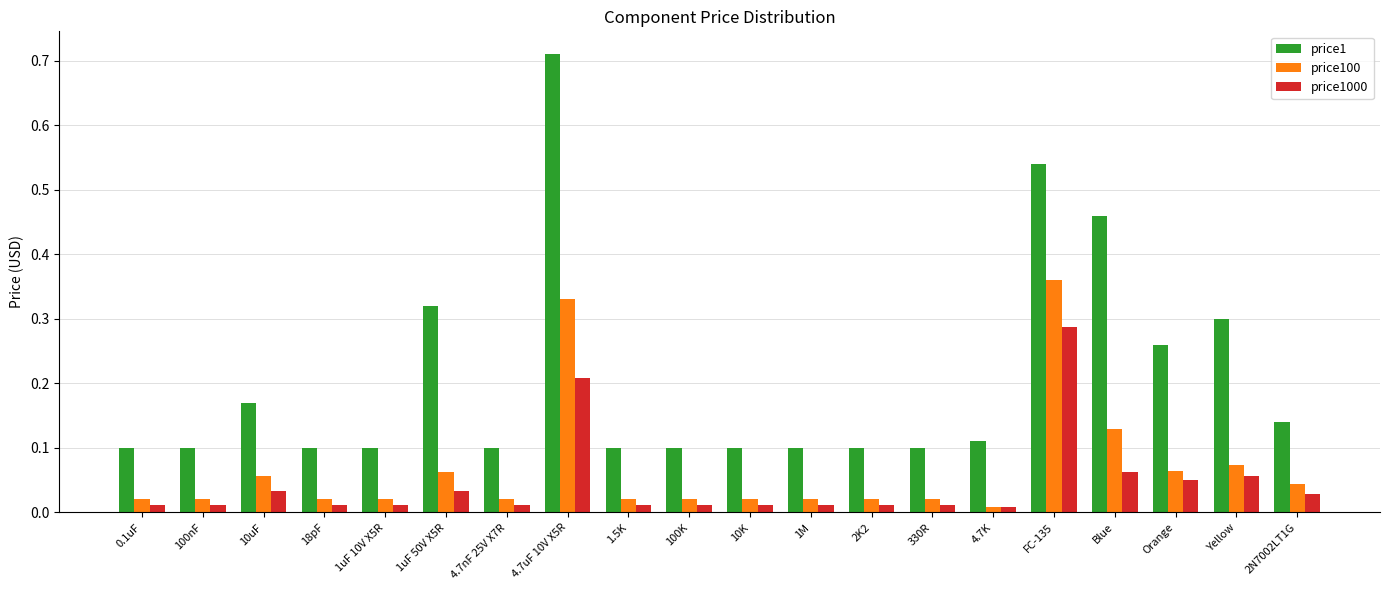

Does the chart contain any negative values?

No